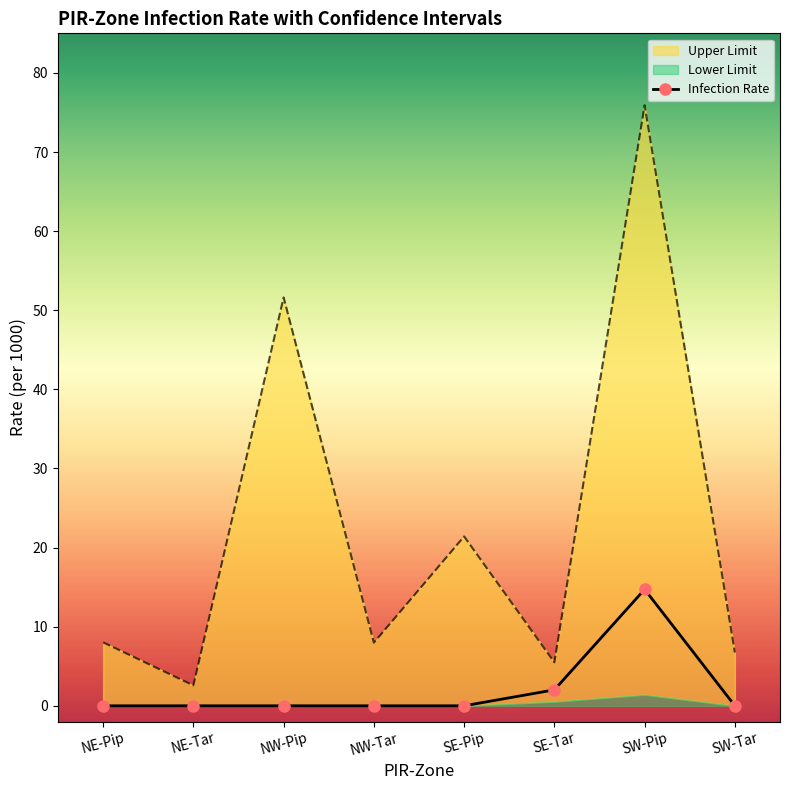

At how many categories does at least one series exceed 35?

2